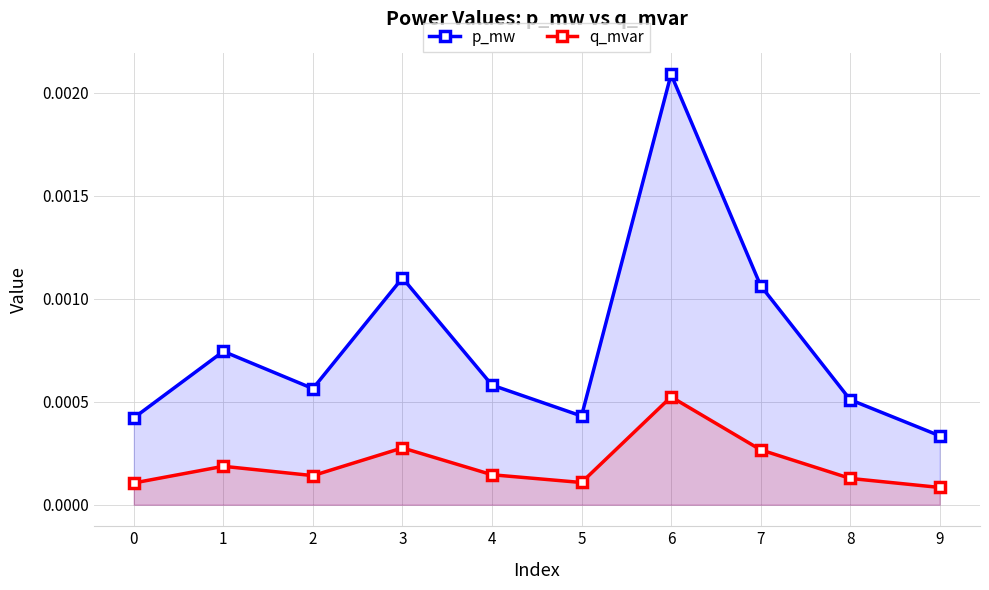

How many lines are shown in the chart?

2